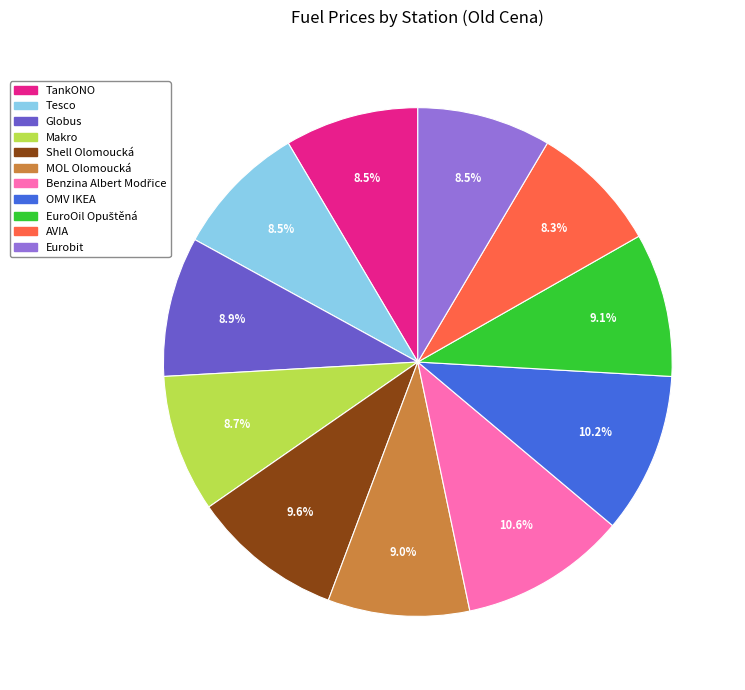

Does MOL Olomoucká represent more than half of the total?

No